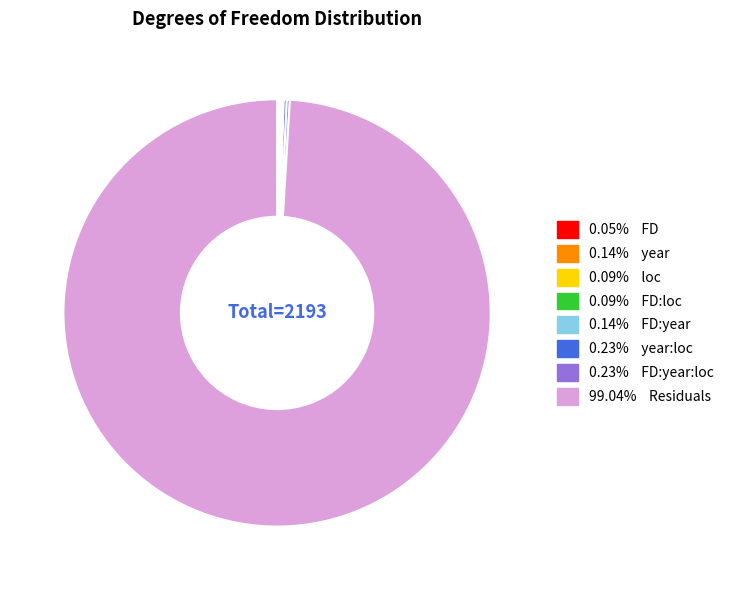

Is there any slice that represents more than half of the pie?

Yes